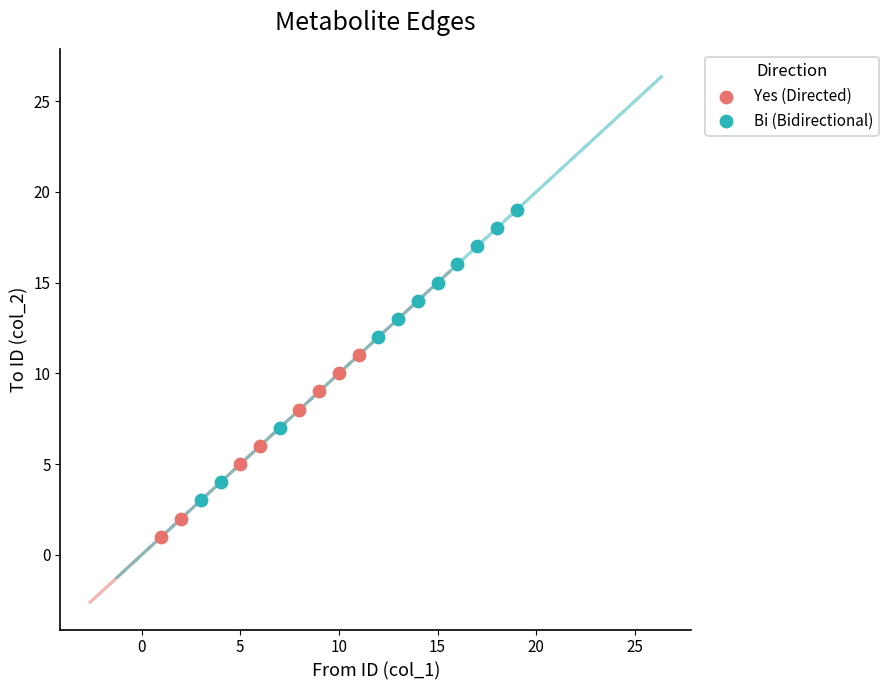

Which series reaches the minimum Y coordinate?

Yes (Directed)